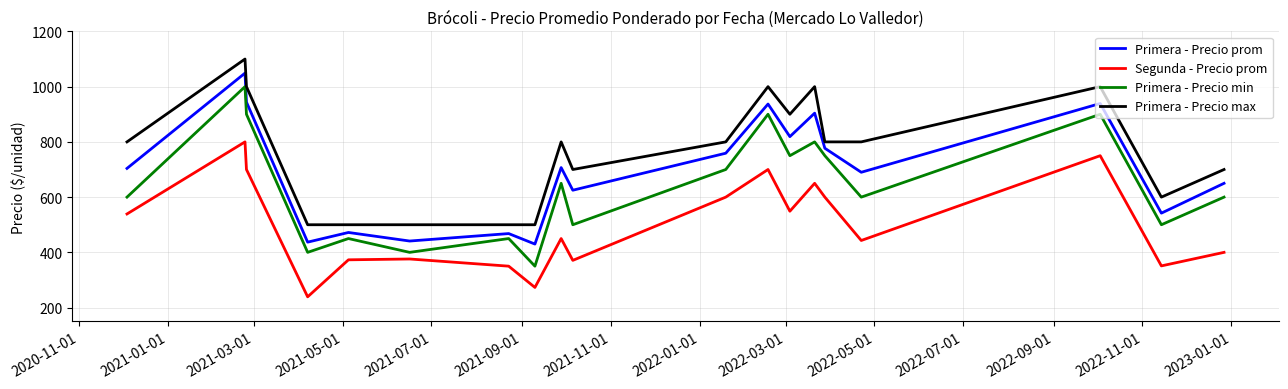

True or false: Segunda - Precio prom and Primera - Precio min intersect in this chart.

False